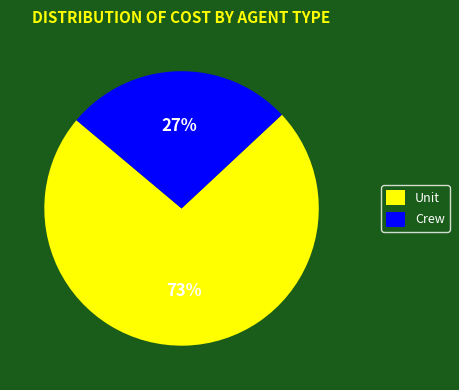

Combined, do Crew and Unit account for over 50%?

Yes